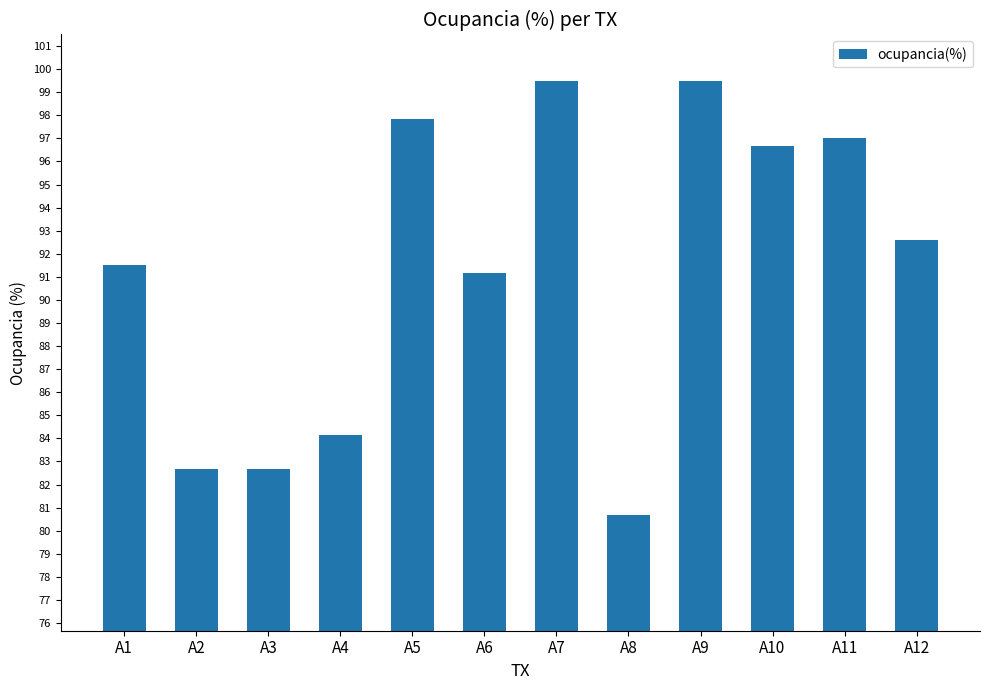

Reading right to left, extract all data points from this chart.

A12=92.6	A11=97.0	A10=96.7	A9=99.5	A8=80.7	A7=99.5	A6=91.2	A5=97.8	A4=84.2	A3=82.7	A2=82.7	A1=91.5